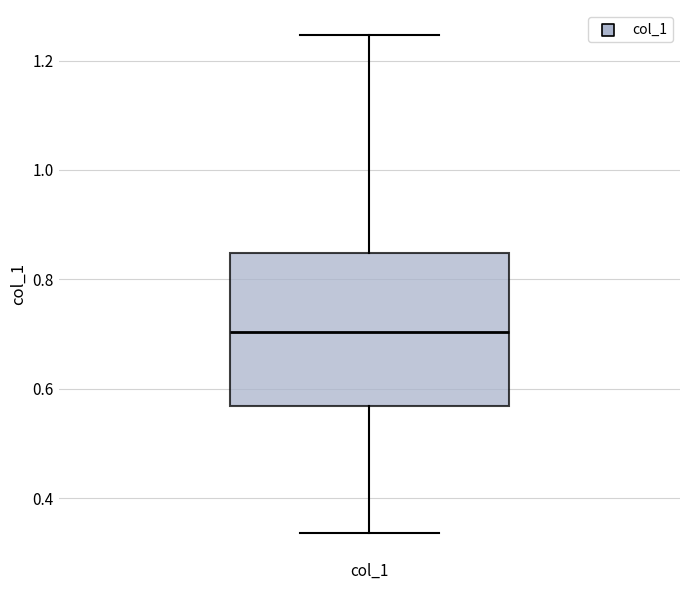

Where does the lower whisker of the box for col_1 end on the y-axis? The values are not printed on the chart, so give them approximately, as read against the axis.

0.34